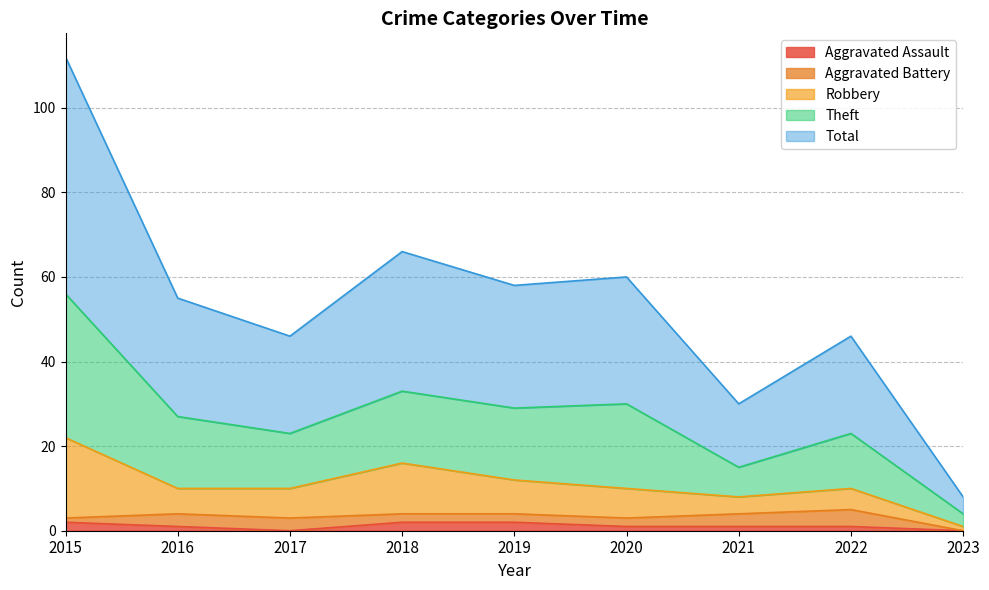

True or false: Aggravated Assault and Theft cross at least once.

False